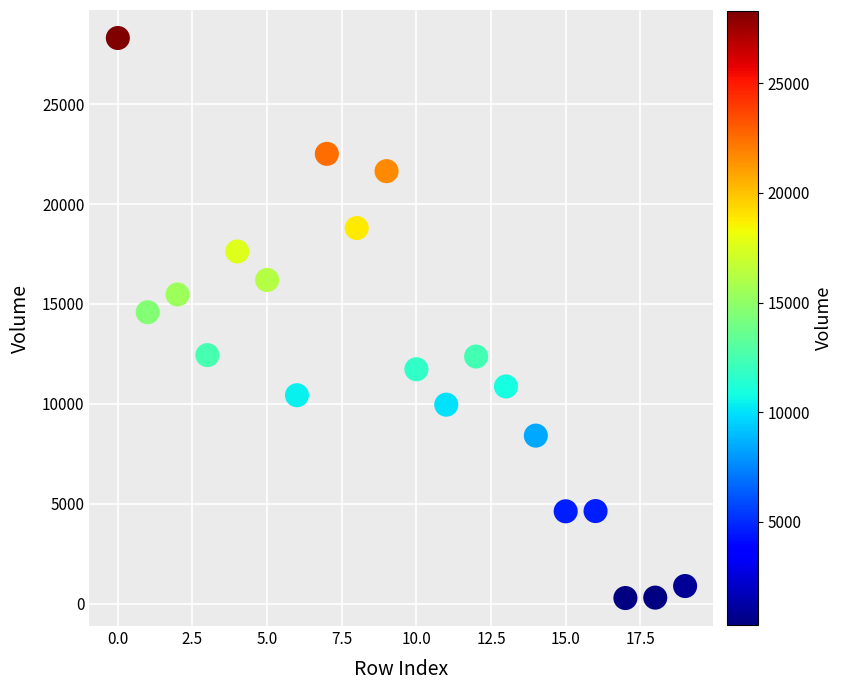

What is the range of Y values (max minus min)?

28033